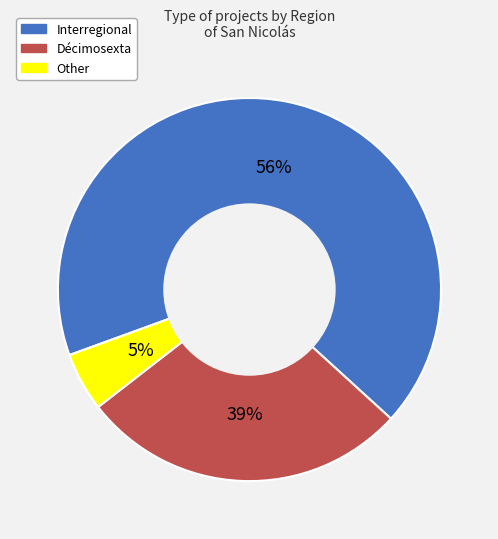

How many slices are in this pie chart?

3